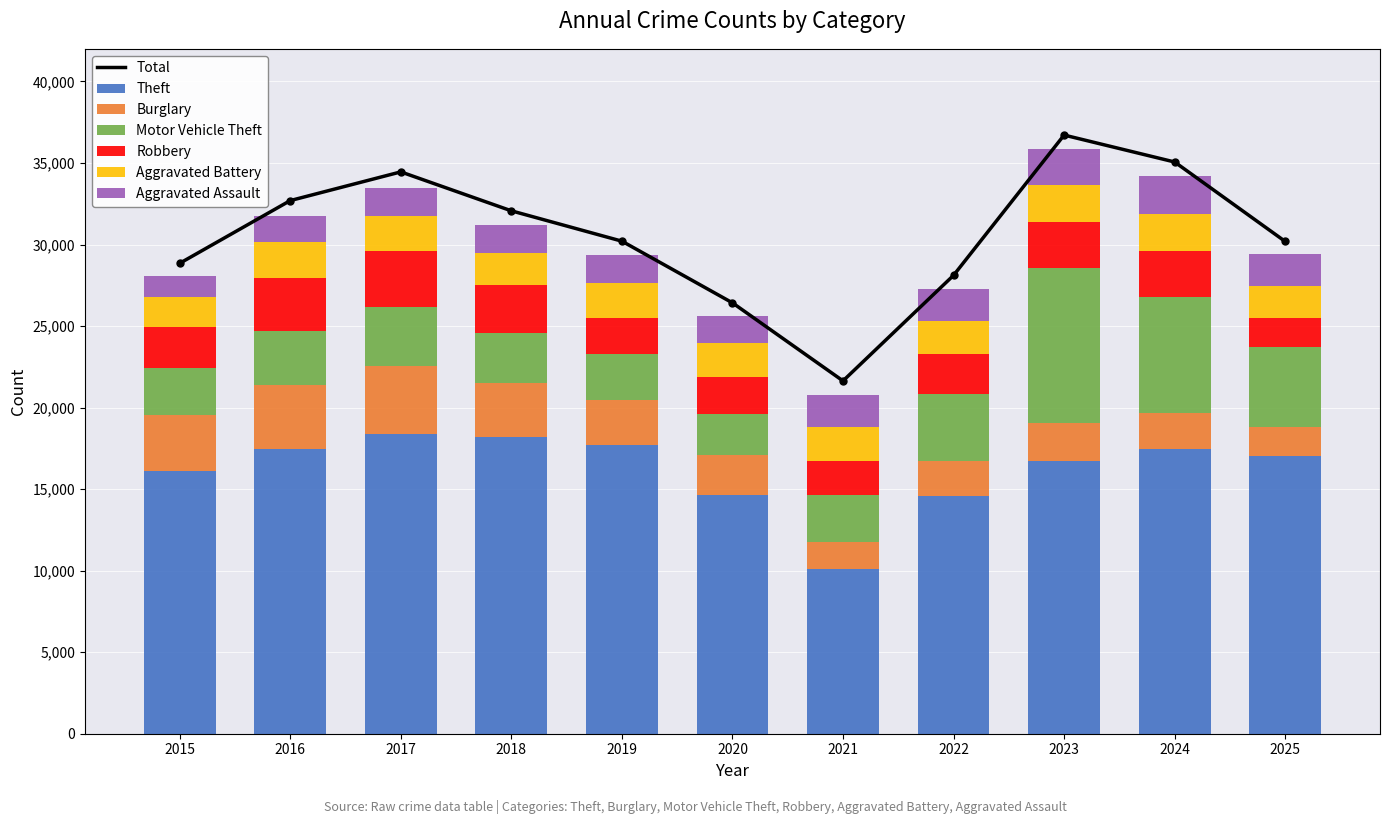

Between 2018 and 2022, which series saw the biggest shift?

Theft